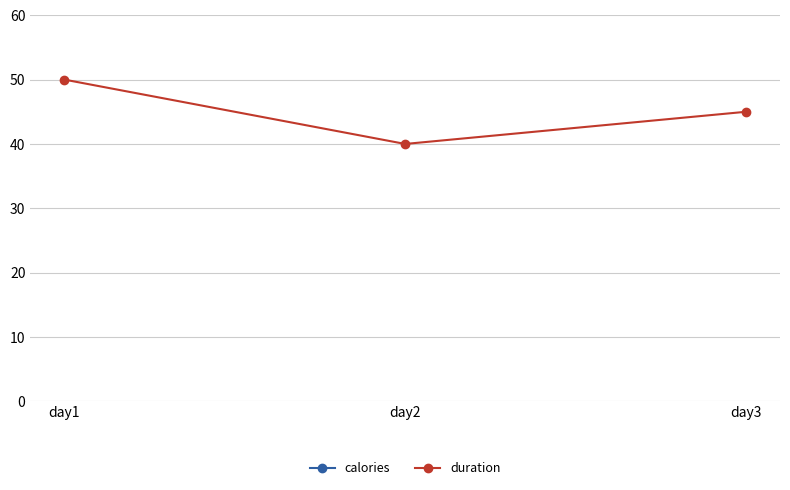

The duration series shows 50 at day1. True or false?

True